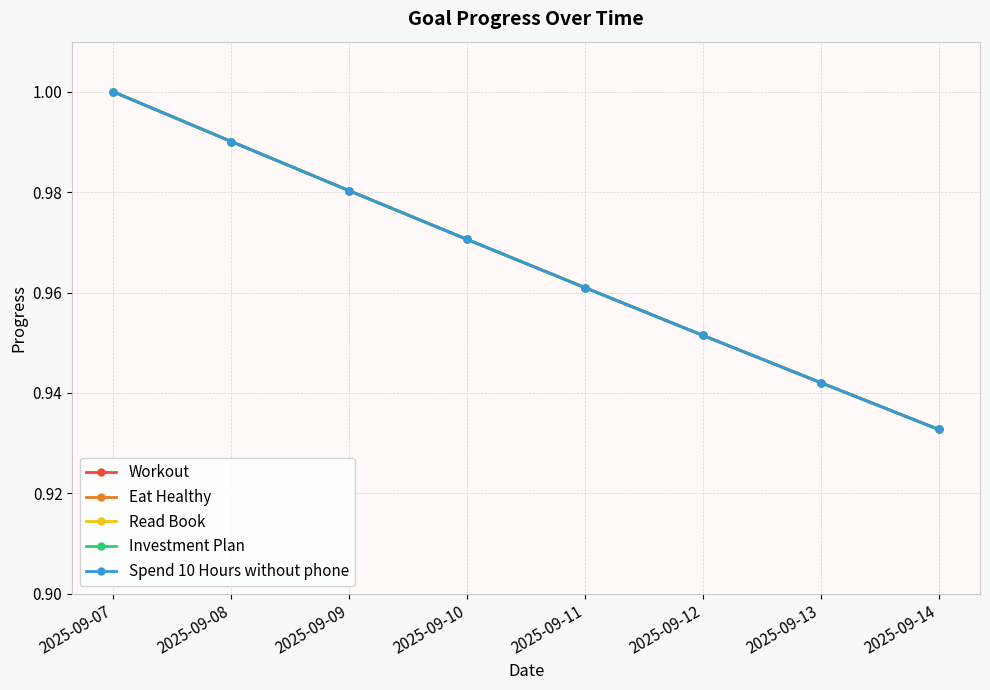

Is this an area chart (filled region under the line)?

No